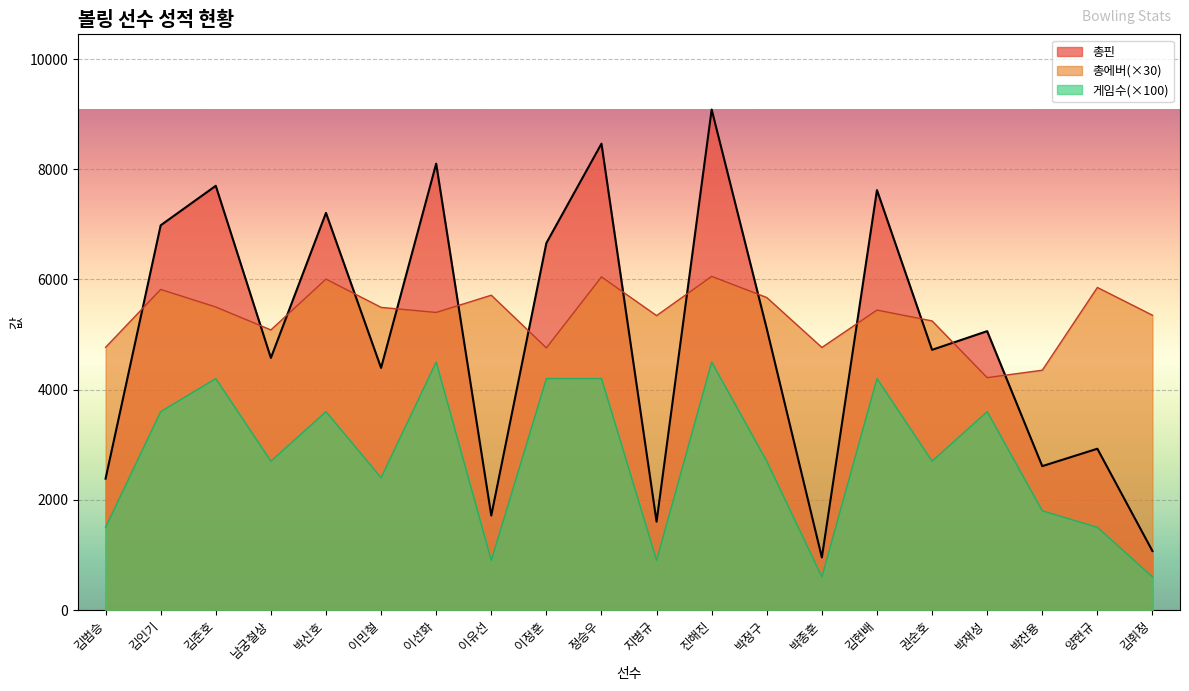

What is the value of the 총핀 point at the 10th from the left?

8464.0